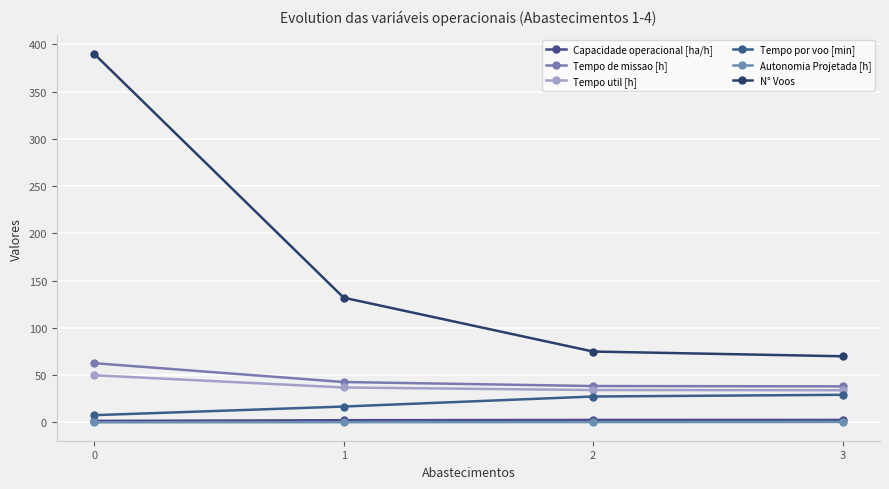

At which label does Autonomia Projetada [h] reach its peak?

3